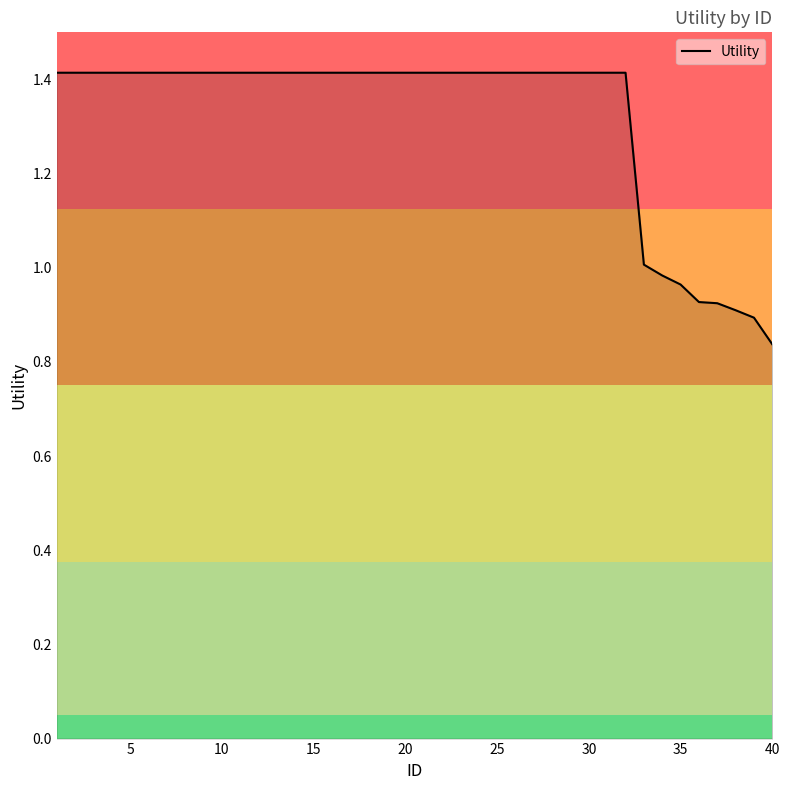

What is the difference between the maximum and minimum values?

0.6